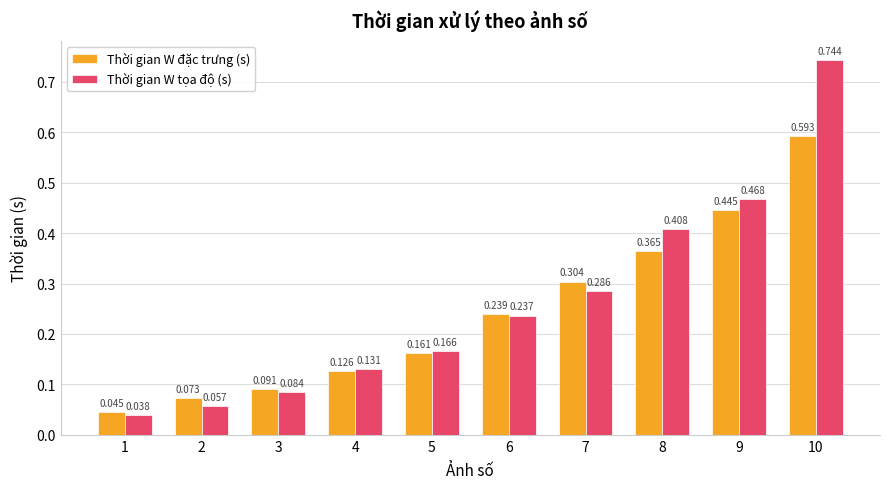

At which label does Thời gian W đặc trưng (s) reach its peak?

10